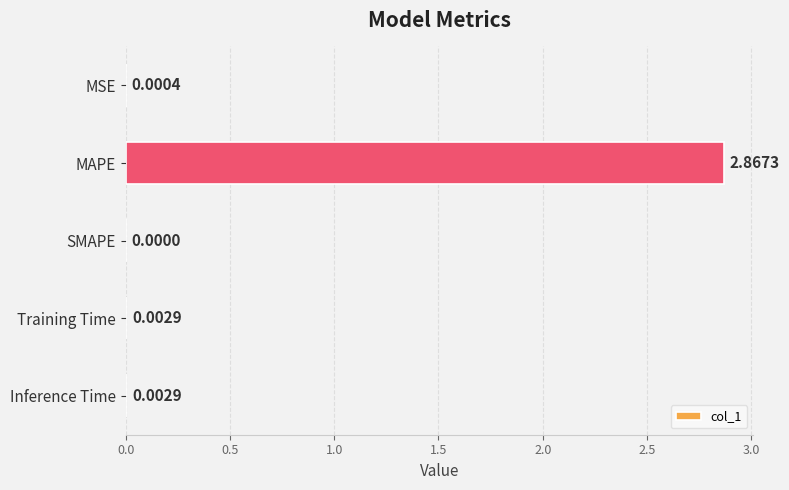

Which has a higher value, Training Time or SMAPE?

Training Time